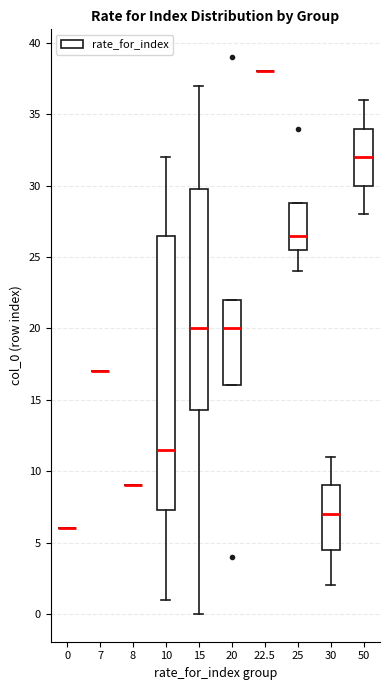

Which box is the tallest, from its lower edge to its upper edge?

10